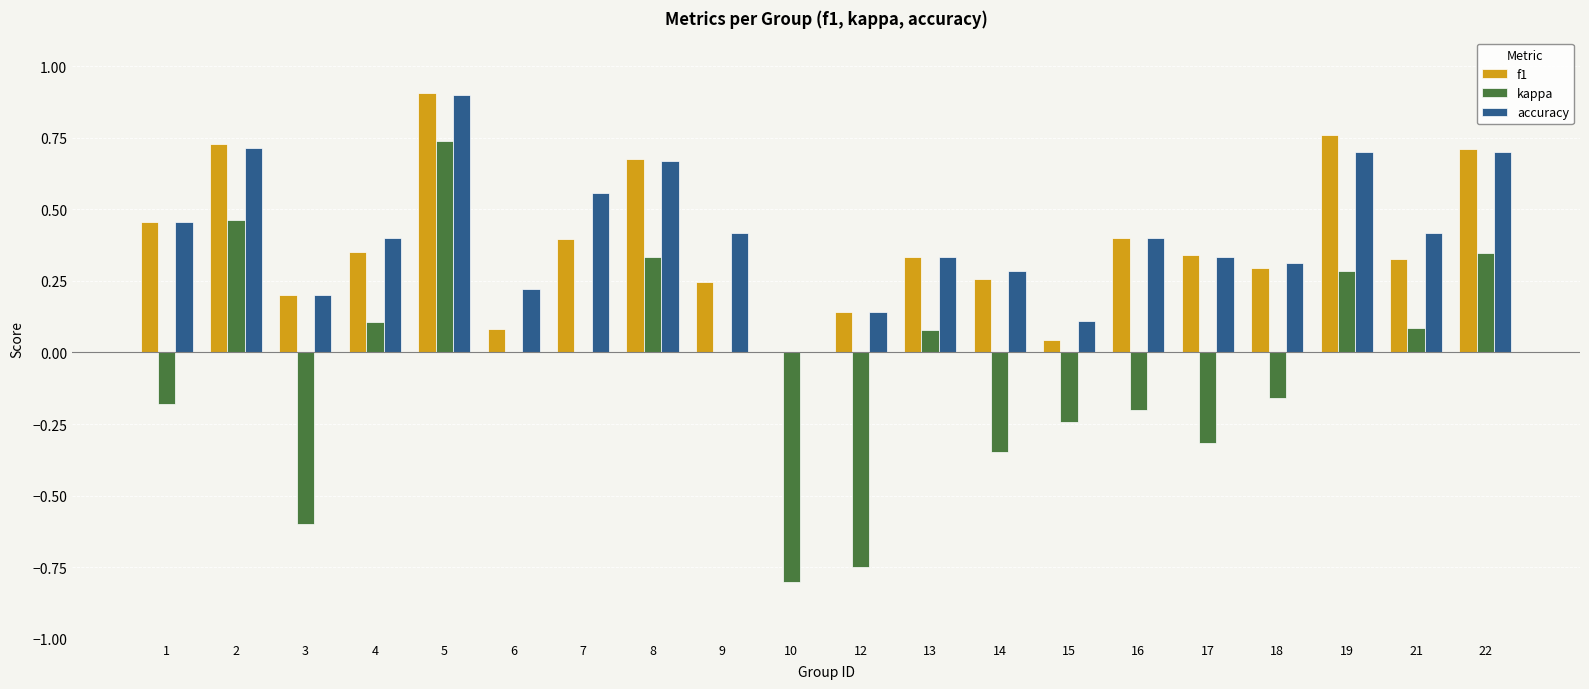

Is the value of kappa at 18 greater than the value of f1 at 1?

No